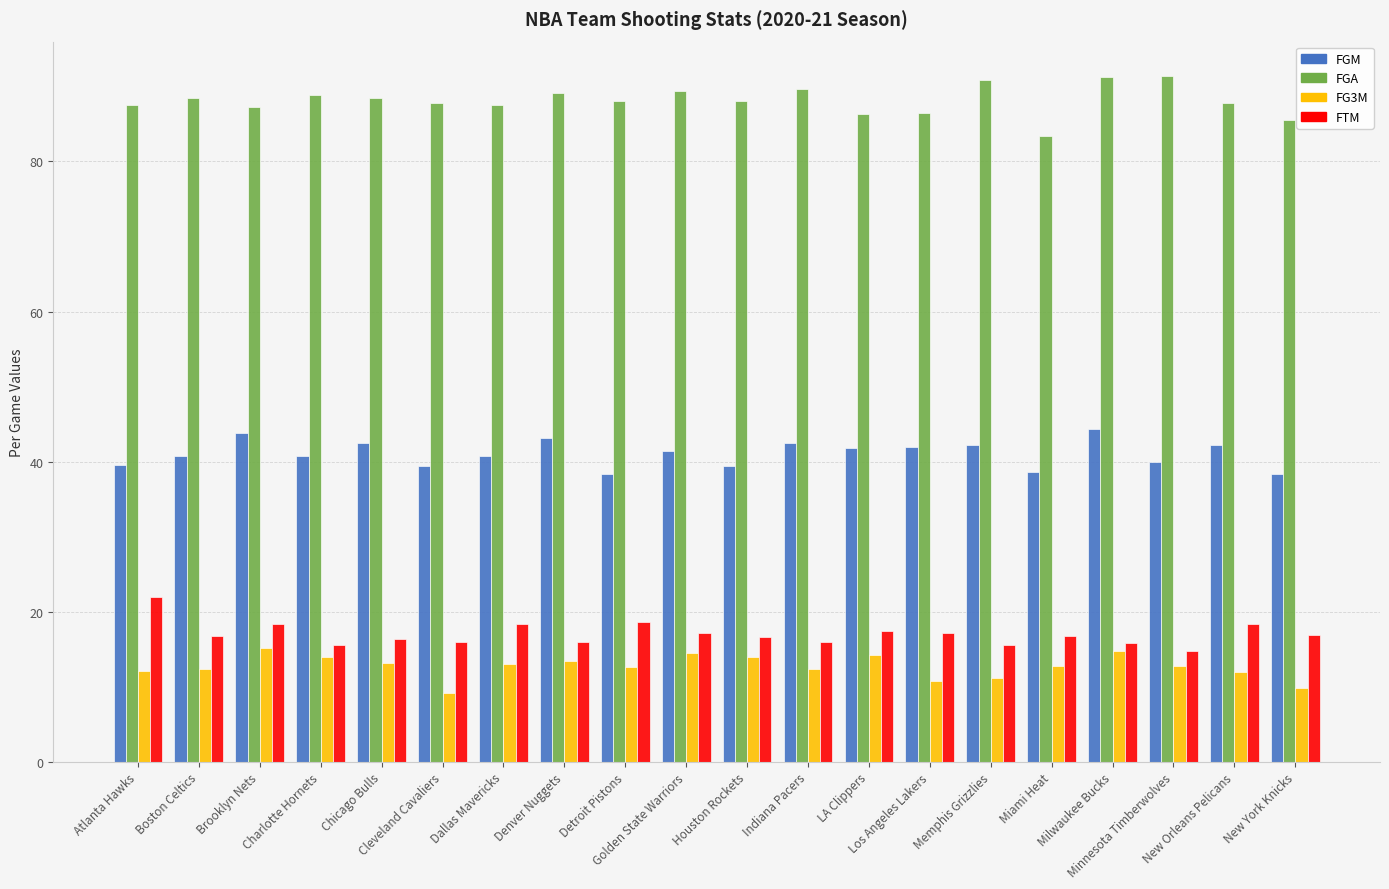

What is the average value of the FGM series?

41.1